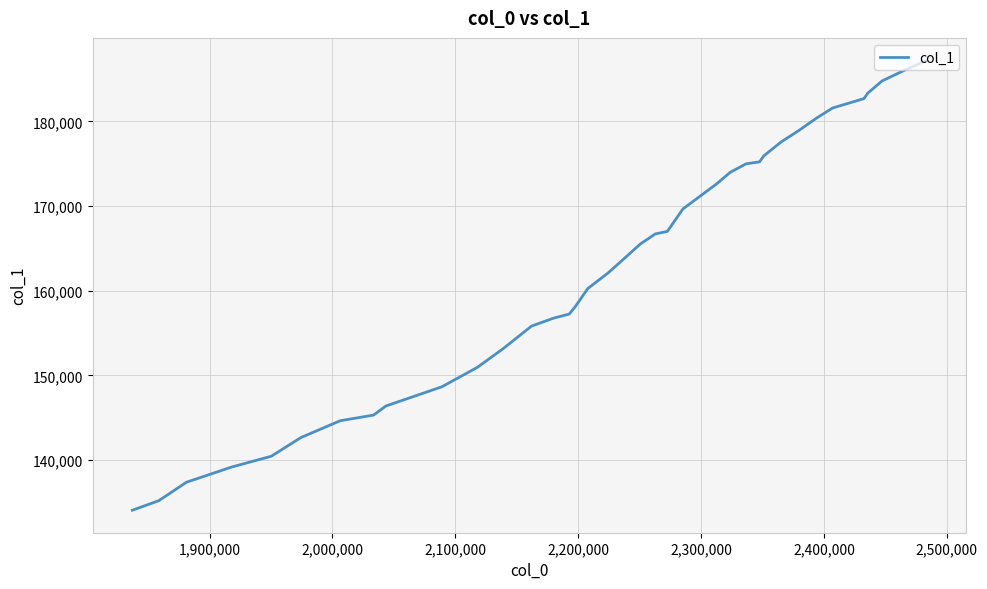

What is the minimum value shown in the chart?

134095